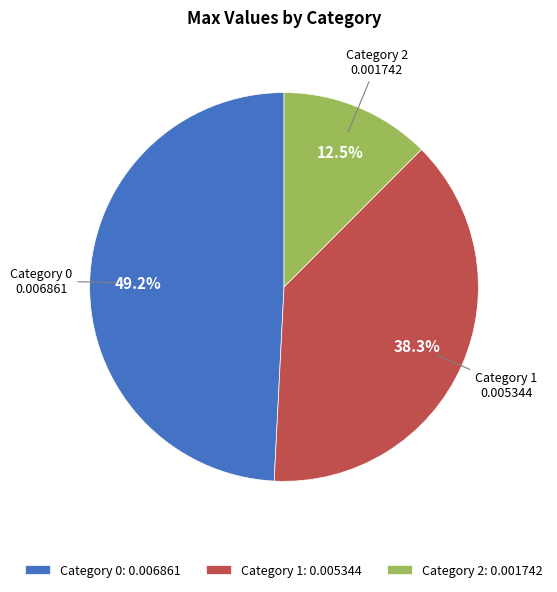

Between Category 2: 0.001742 and Category 1: 0.005344, which is larger?

Category 1: 0.005344